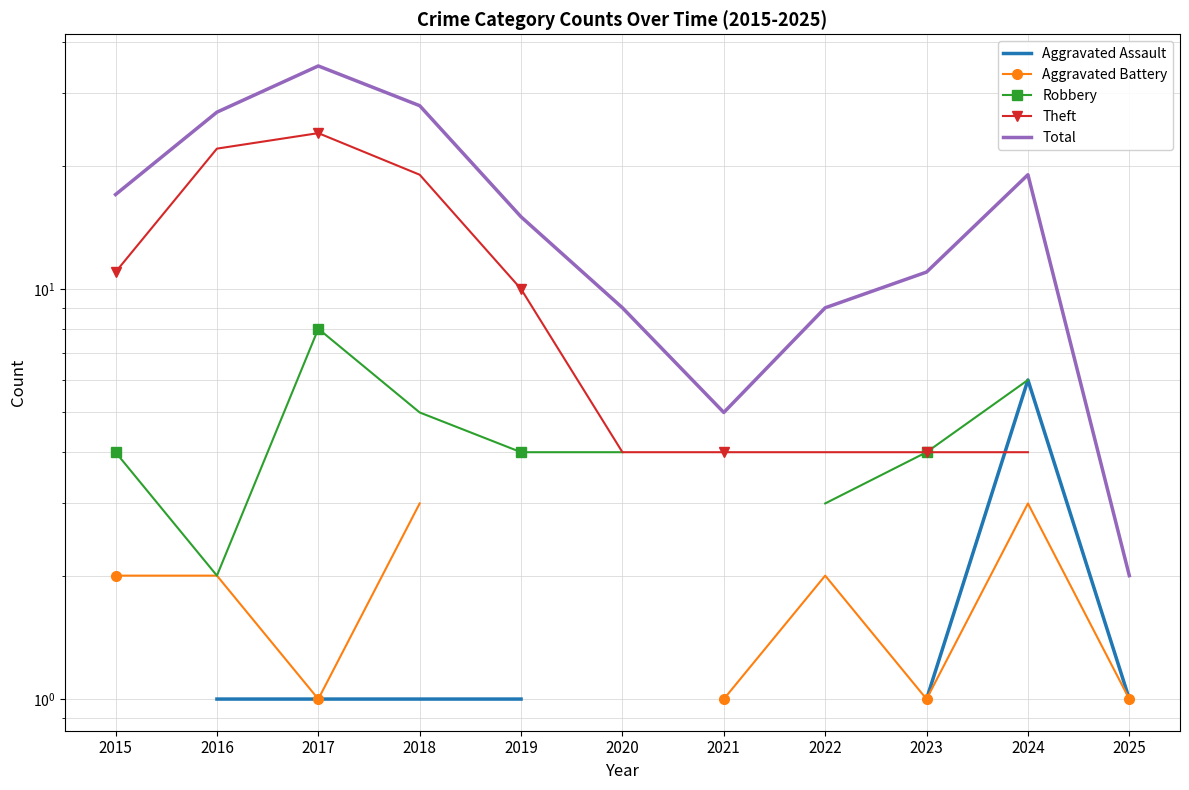

Which series has the largest range (max minus min)?

Total